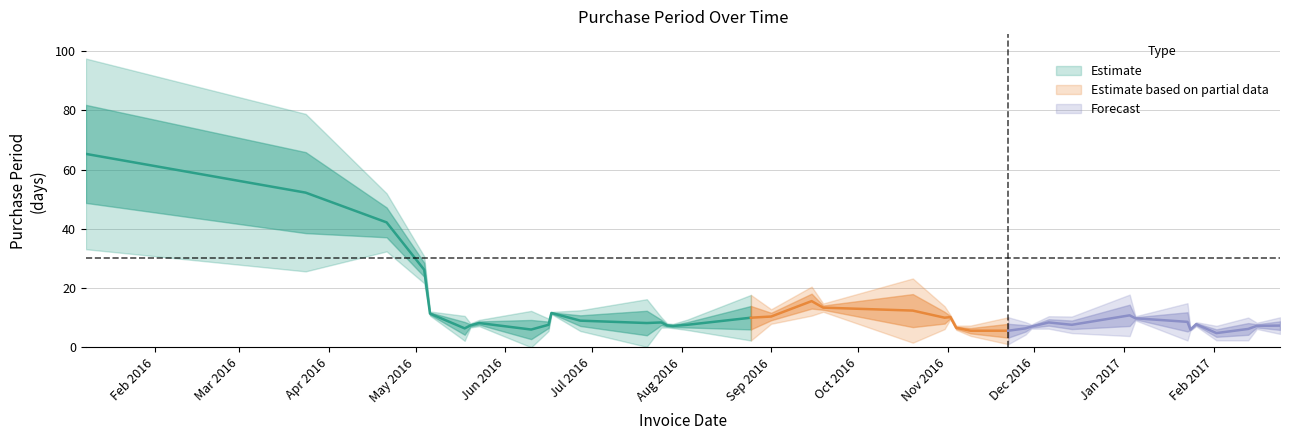

What is the label of the 1st point from the left?

2016-01-08